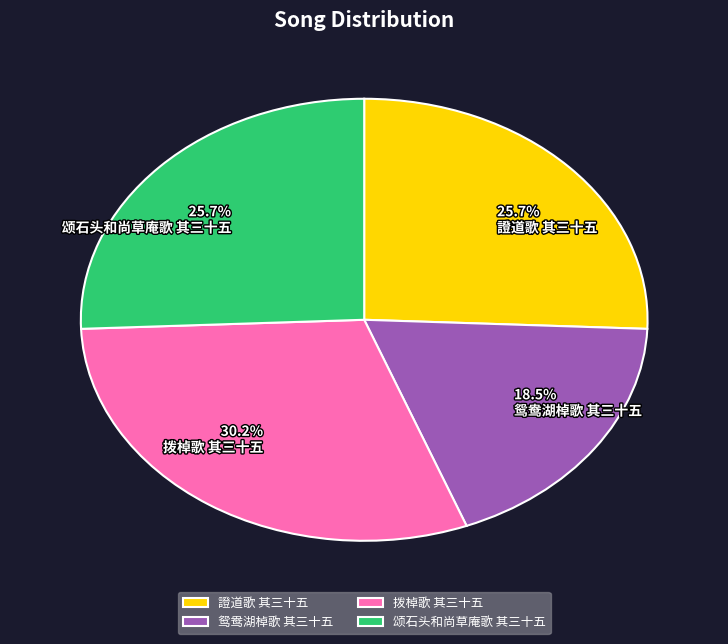

To the nearest percent, what is the difference between the largest and smallest slice percentages?

12%